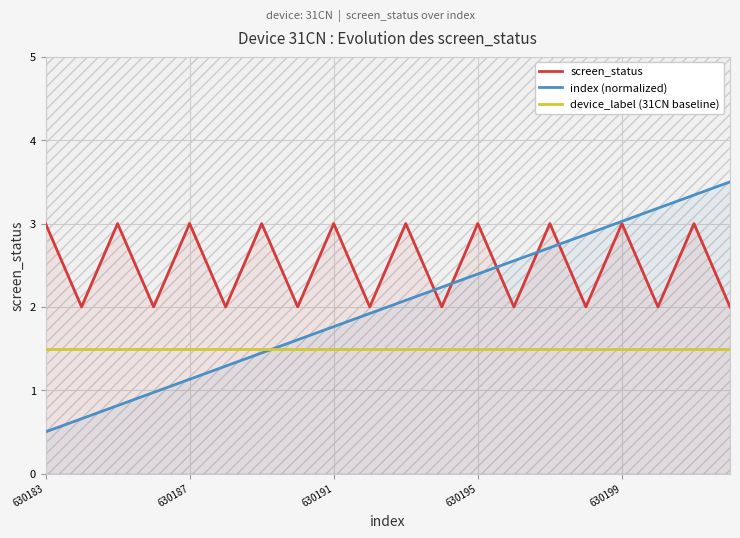

Rank the series by their maximum value, from highest to lowest.

index (normalized), screen_status, device_label (31CN baseline)